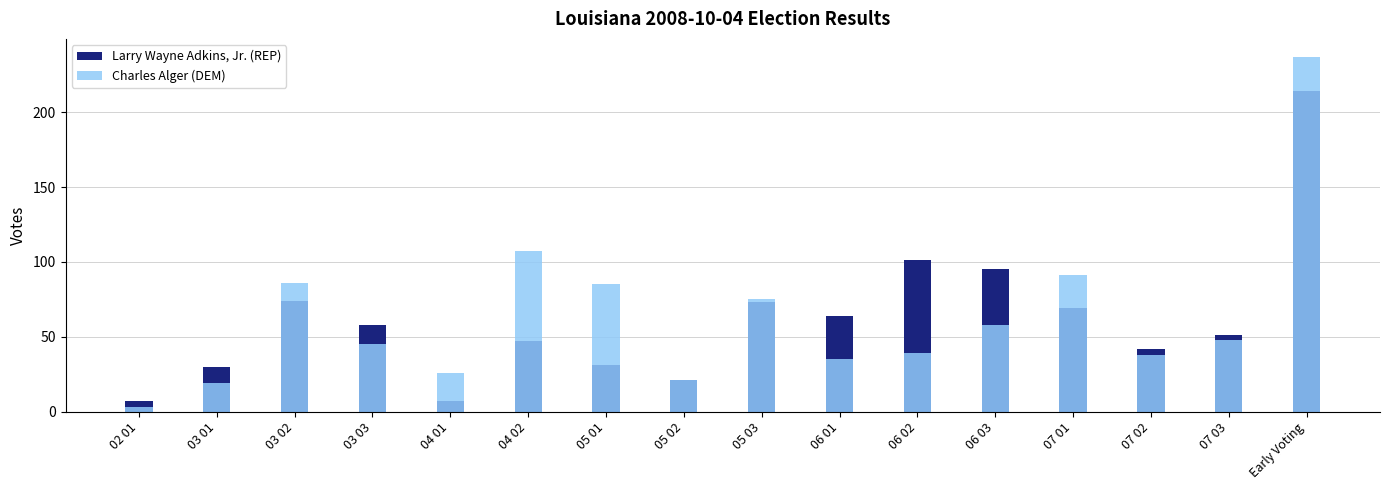

What is the maximum value shown in the chart?

237